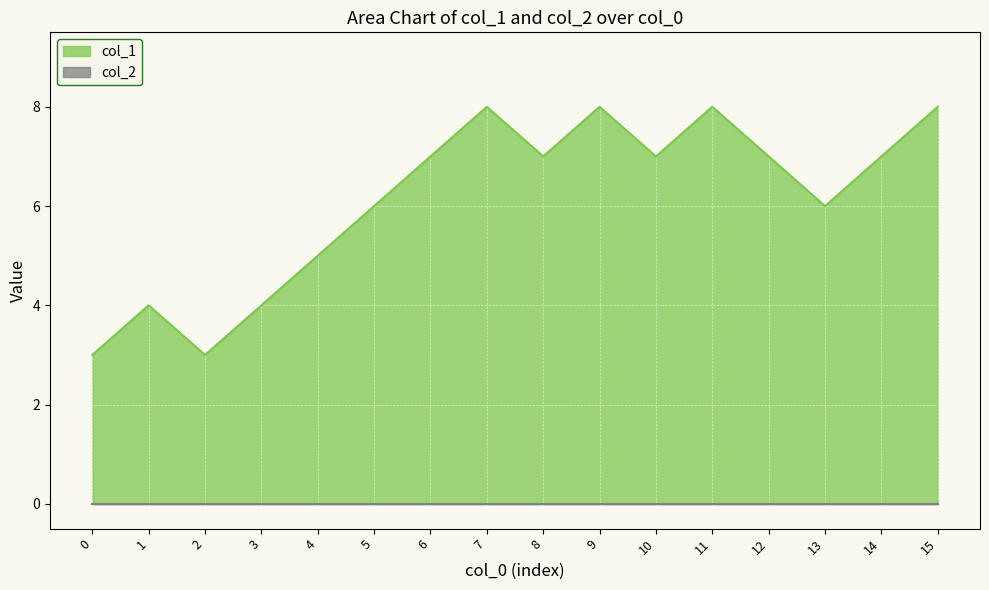

Reading left to right, transcribe all the data shown in this chart.

3	4	3	4	5	6	7	8	7	8	7	8	7	6	7	8